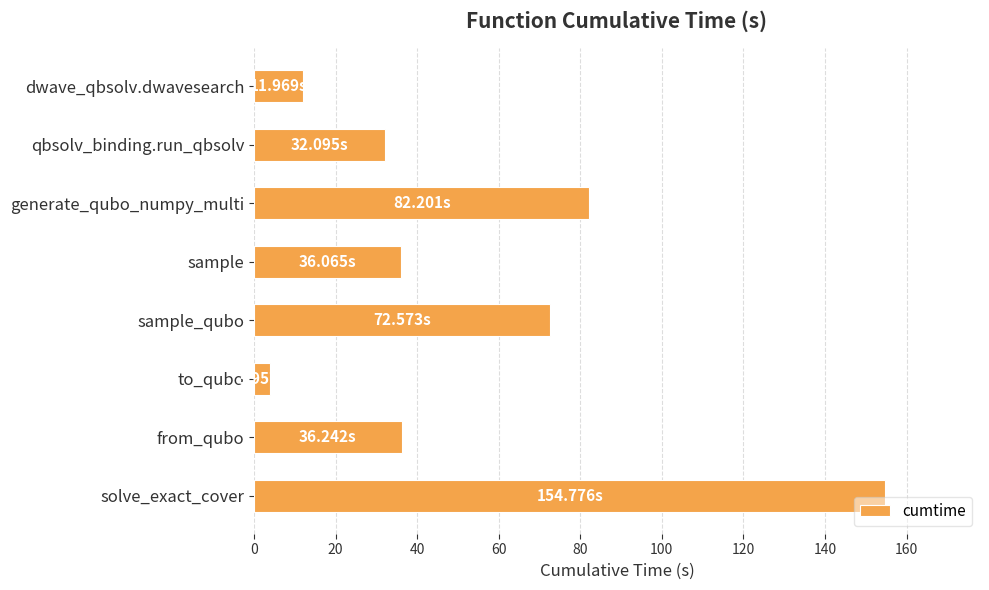

At which category does the chart reach its peak across all series?

solve_exact_cover